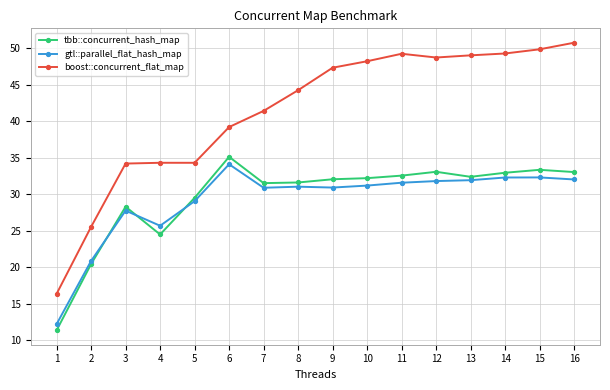

How many lines are shown in the chart?

3